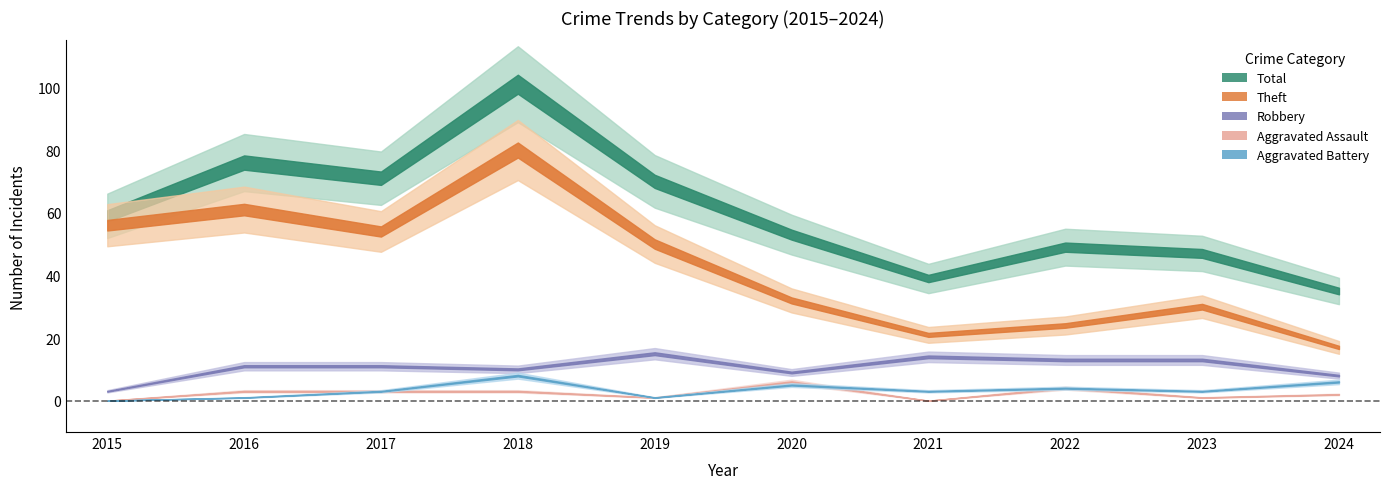

How many lines are shown in the chart?

5